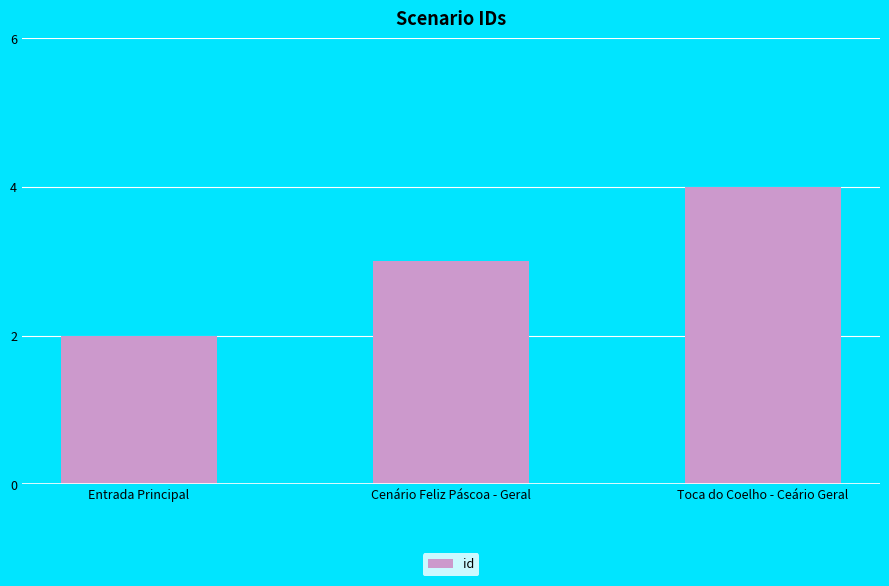

Which label corresponds to the largest value in the chart?

Toca do Coelho - Ceário Geral